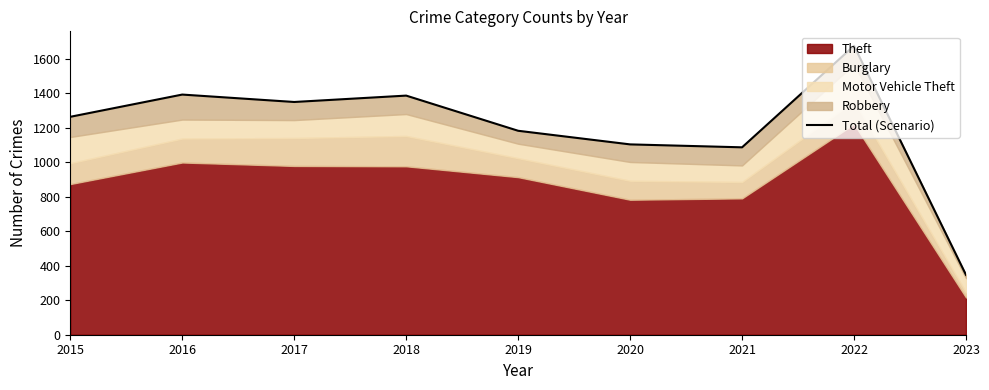

What is the sum of all values?

10791